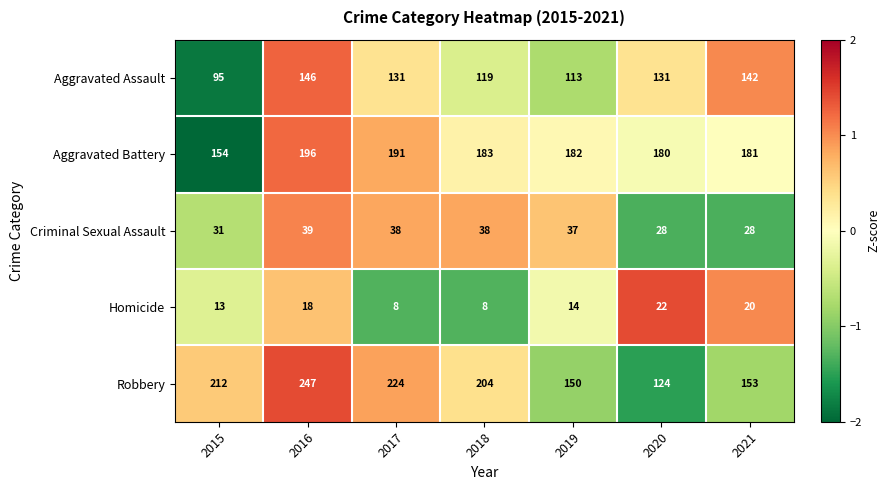

Where does the Criminal Sexual Assault series first go above 37?

2016